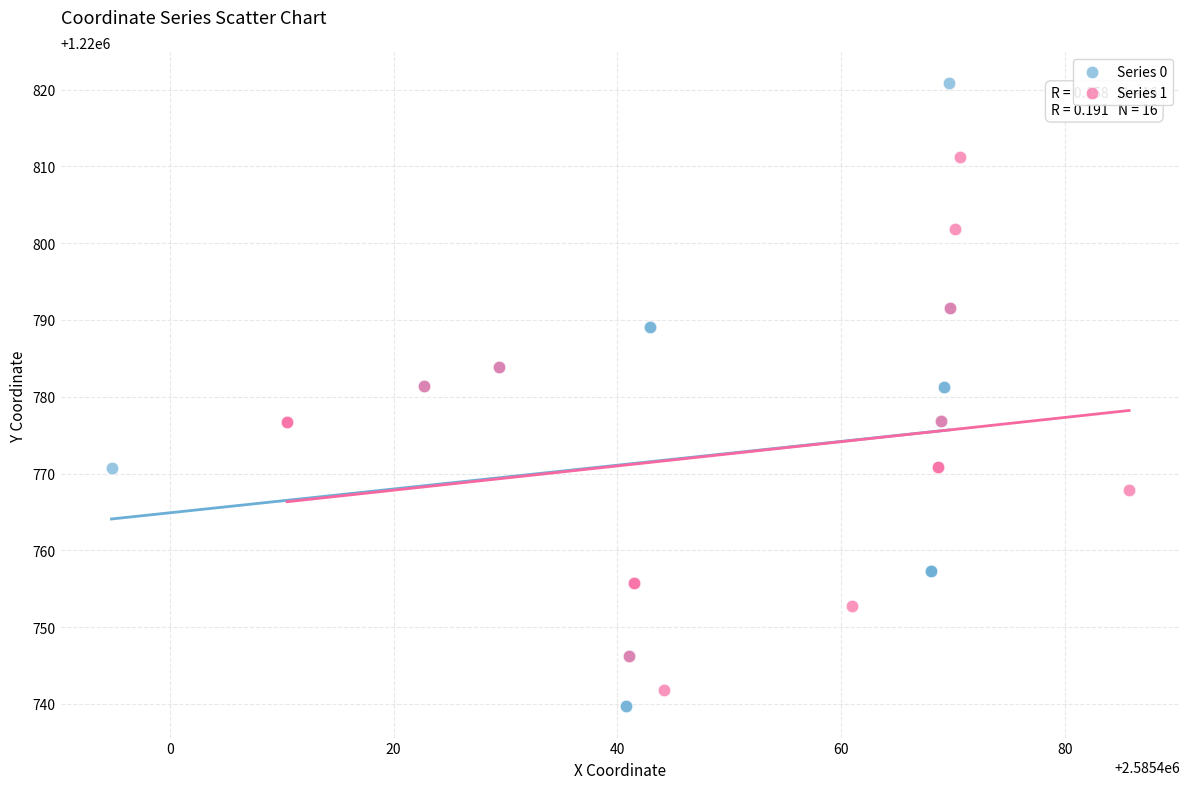

Which series has the widest spread of Y values?

Series 0